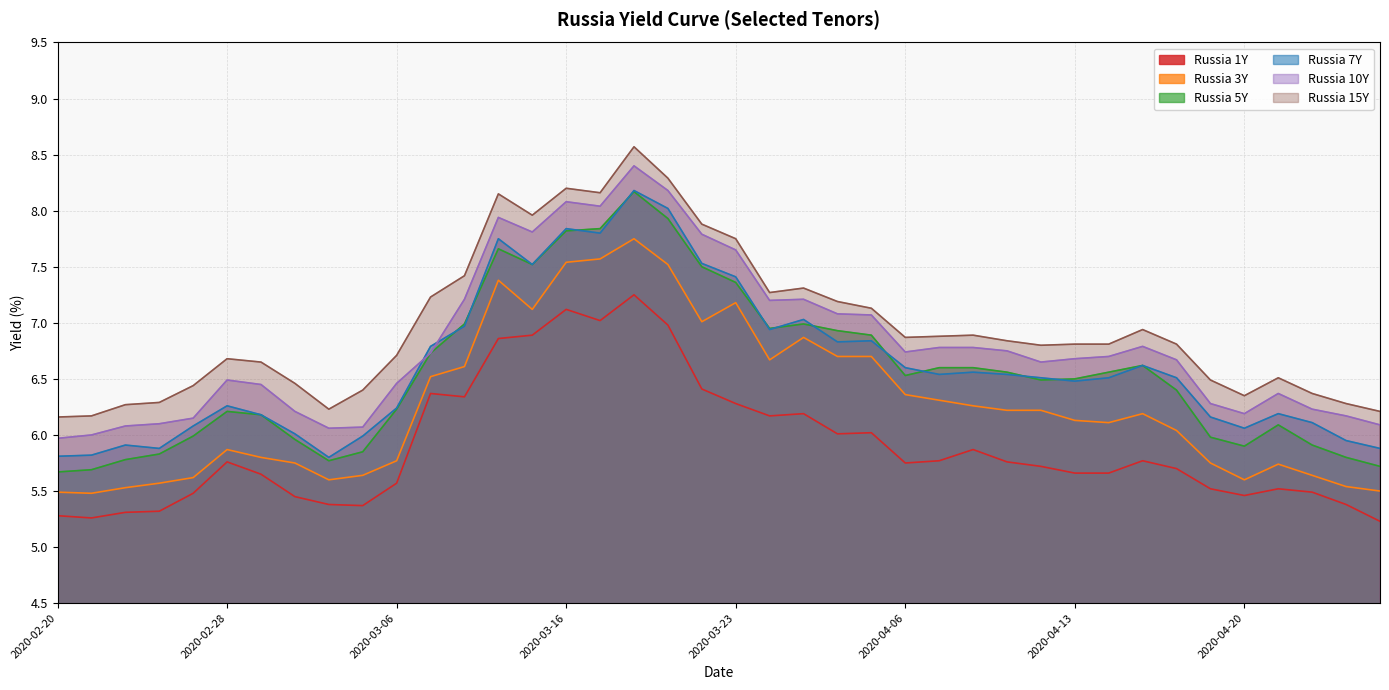

Reading right to left, transcribe all the data shown in this chart.

Russia 1Y: 5.2	5.4	5.5	5.5	5.5	5.5	5.7	5.8	5.7	5.7	5.7	5.8	5.9	5.8	5.8	6.0	6.0	6.2	6.2	6.3	6.4	7.0	7.2	7.0	7.1	6.9	6.9	6.3	6.4	5.6	5.4	5.4	5.5	5.7	5.8	5.5	5.3	5.3	5.3	5.3
Russia 3Y: 5.5	5.5	5.6	5.7	5.6	5.8	6.0	6.2	6.1	6.1	6.2	6.2	6.3	6.3	6.4	6.7	6.7	6.9	6.7	7.2	7.0	7.5	7.8	7.6	7.5	7.1	7.4	6.6	6.5	5.8	5.6	5.6	5.8	5.8	5.9	5.6	5.6	5.5	5.5	5.5
Russia 5Y: 5.7	5.8	5.9	6.1	5.9	6.0	6.4	6.6	6.6	6.5	6.5	6.6	6.6	6.6	6.5	6.9	6.9	7.0	7.0	7.4	7.5	7.9	8.2	7.8	7.8	7.5	7.7	7.0	6.7	6.2	5.8	5.8	6.0	6.2	6.2	6.0	5.8	5.8	5.7	5.7
Russia 7Y: 5.9	6.0	6.1	6.2	6.1	6.2	6.5	6.6	6.5	6.5	6.5	6.5	6.6	6.5	6.6	6.8	6.8	7.0	6.9	7.4	7.5	8.0	8.2	7.8	7.8	7.5	7.8	7.0	6.8	6.2	6.0	5.8	6.0	6.2	6.3	6.1	5.9	5.9	5.8	5.8
Russia 10Y: 6.1	6.2	6.2	6.4	6.2	6.3	6.7	6.8	6.7	6.7	6.7	6.8	6.8	6.8	6.7	7.1	7.1	7.2	7.2	7.7	7.8	8.2	8.4	8.0	8.1	7.8	7.9	7.2	6.7	6.5	6.1	6.1	6.2	6.5	6.5	6.2	6.1	6.1	6.0	6.0
Russia 15Y: 6.2	6.3	6.4	6.5	6.3	6.5	6.8	6.9	6.8	6.8	6.8	6.8	6.9	6.9	6.9	7.1	7.2	7.3	7.3	7.8	7.9	8.3	8.6	8.2	8.2	8.0	8.2	7.4	7.2	6.7	6.4	6.2	6.5	6.7	6.7	6.4	6.3	6.3	6.2	6.2